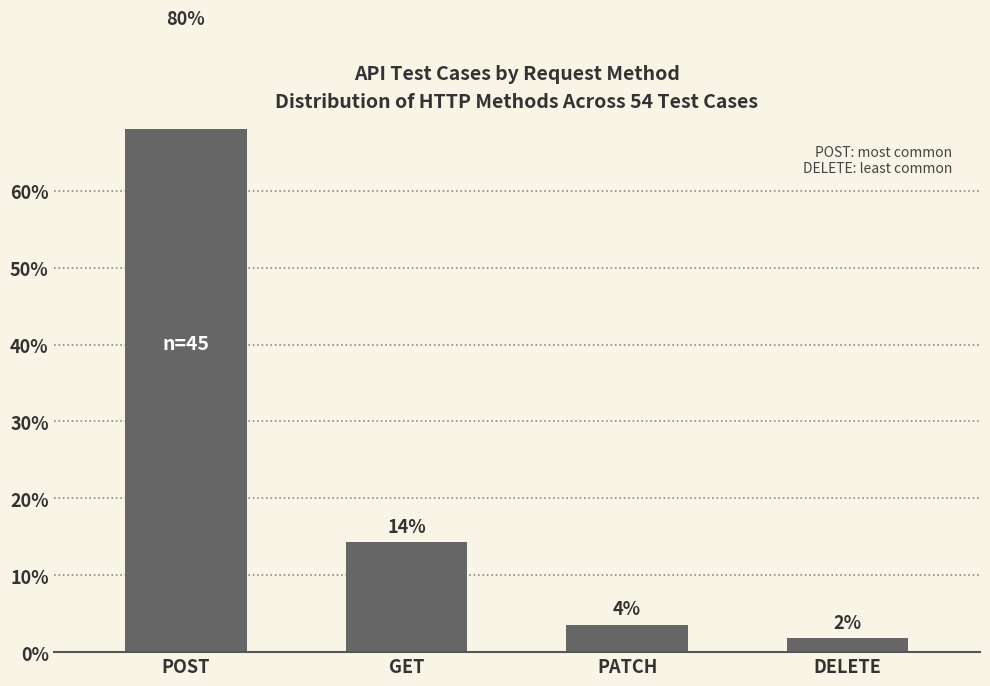

List the labels in order of value, smallest first.

DELETE, PATCH, GET, POST